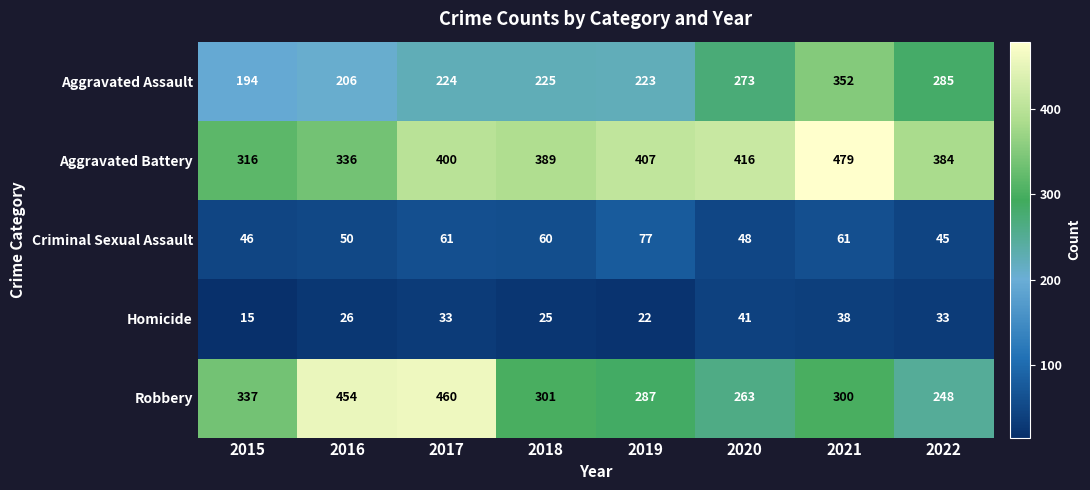

Is it true that Robbery equals 337 at 2015?

True